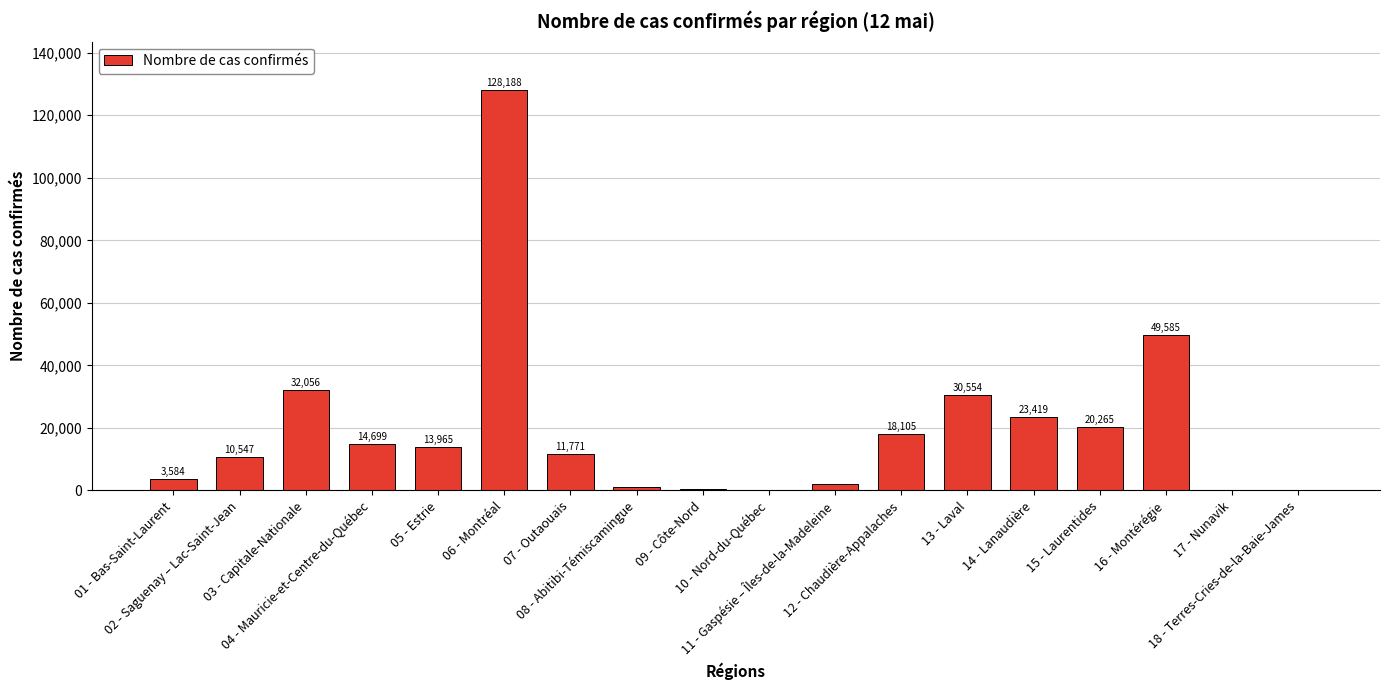

What is the greatest value displayed?

128188